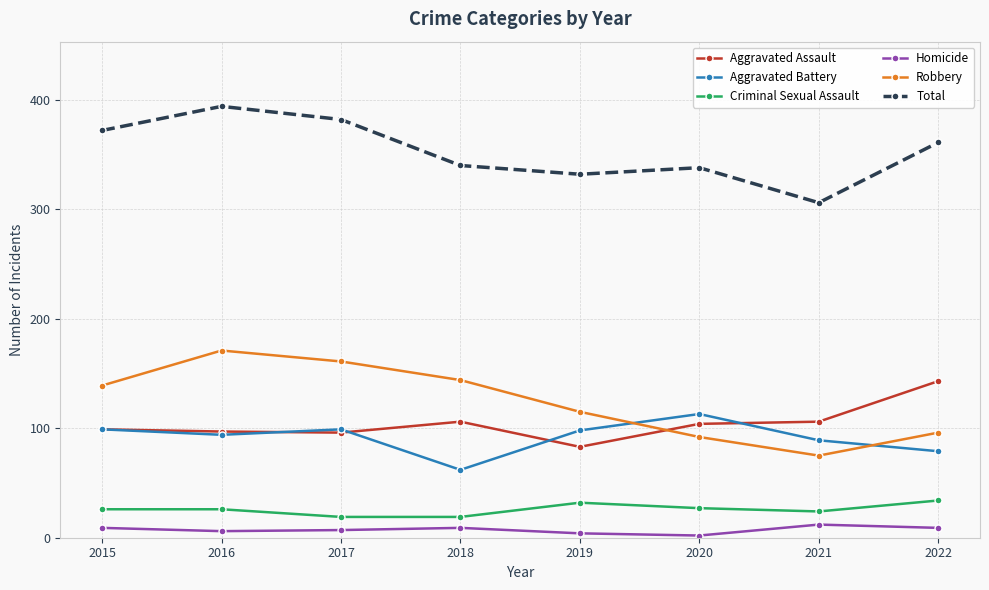

What is the difference between the second highest and second lowest values in the Aggravated Assault series?

10